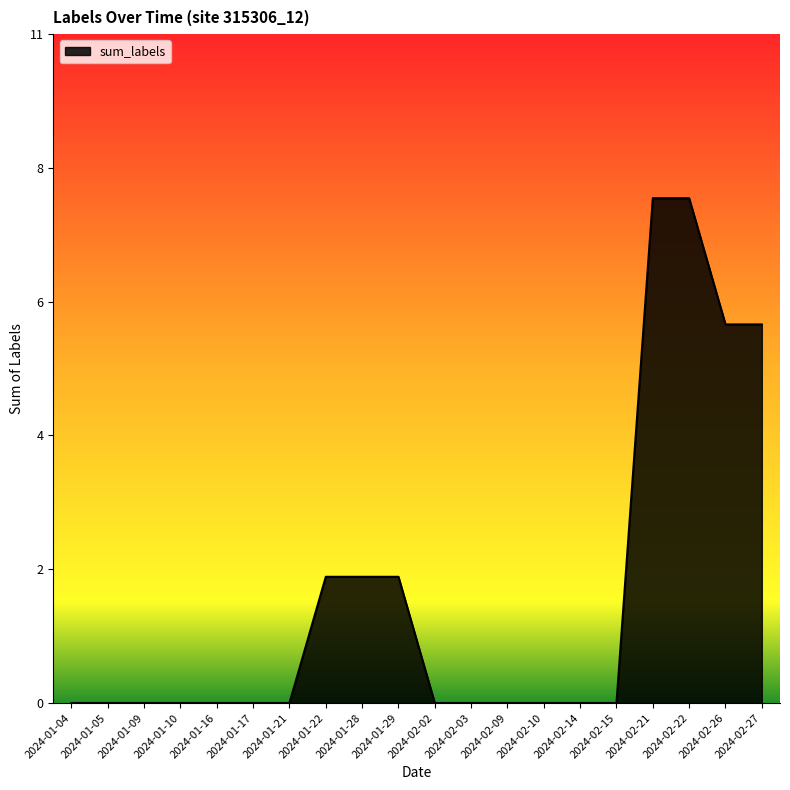

Rank the categories by value from highest to lowest.

2024-02-21, 2024-02-22, 2024-02-26, 2024-02-27, 2024-01-22, 2024-01-28, 2024-01-29, 2024-01-04, 2024-01-05, 2024-01-09, 2024-01-10, 2024-01-16, 2024-01-17, 2024-01-21, 2024-02-02, 2024-02-03, 2024-02-09, 2024-02-10, 2024-02-14, 2024-02-15